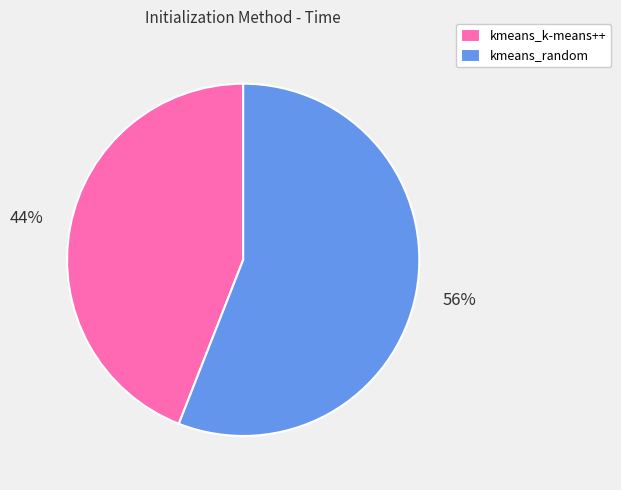

Which has a higher value, kmeans_random or kmeans_k-means++?

kmeans_random